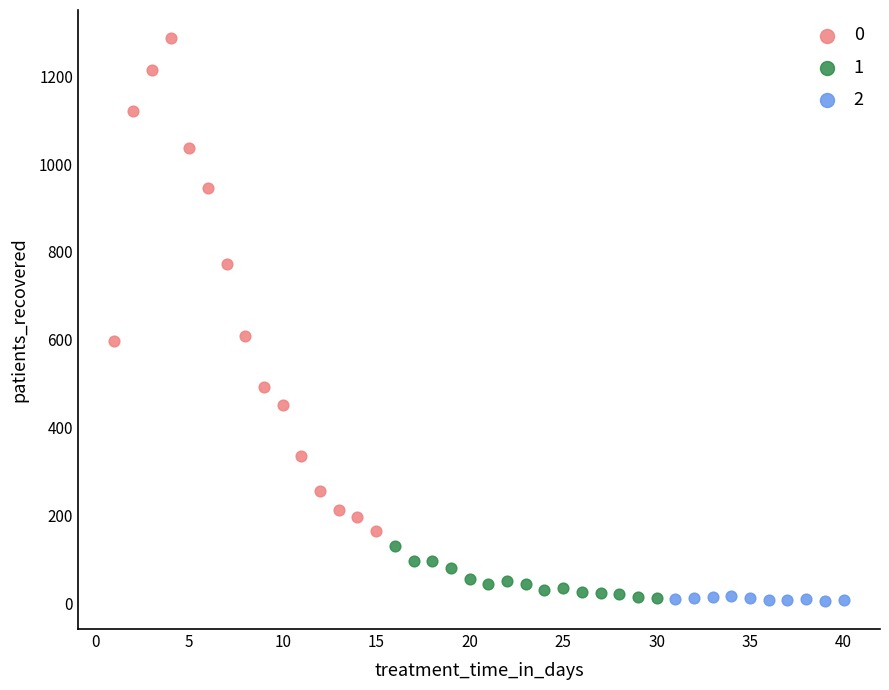

Which series contains the highest Y value?

0